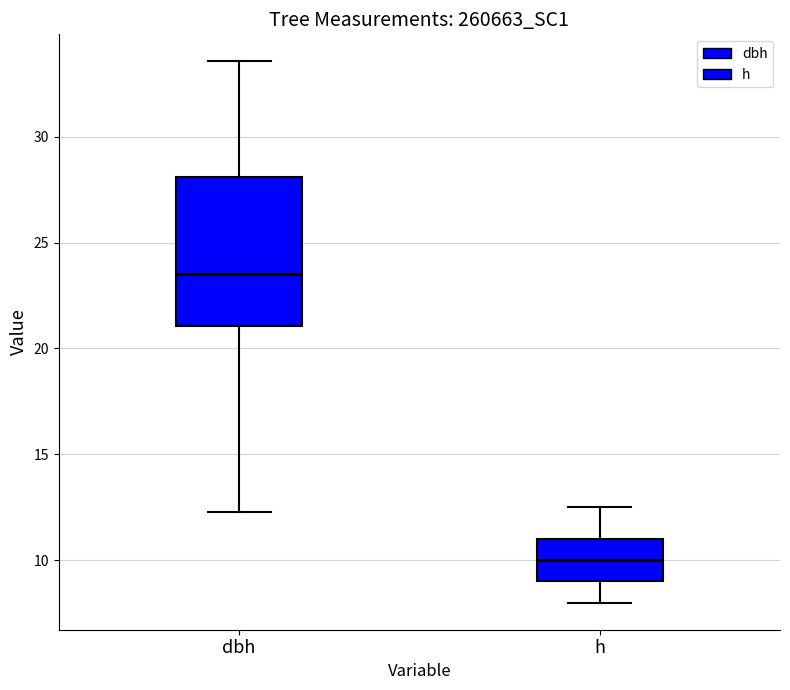

Which box's median line is the highest?

dbh